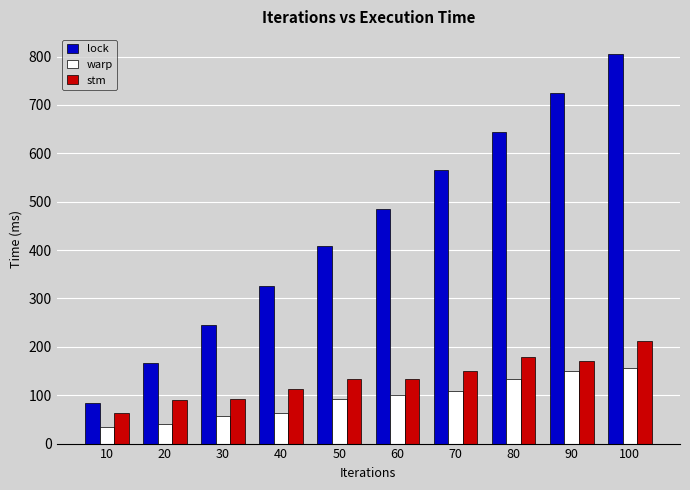

What is the sum of the warp values at 30 and 10?

92